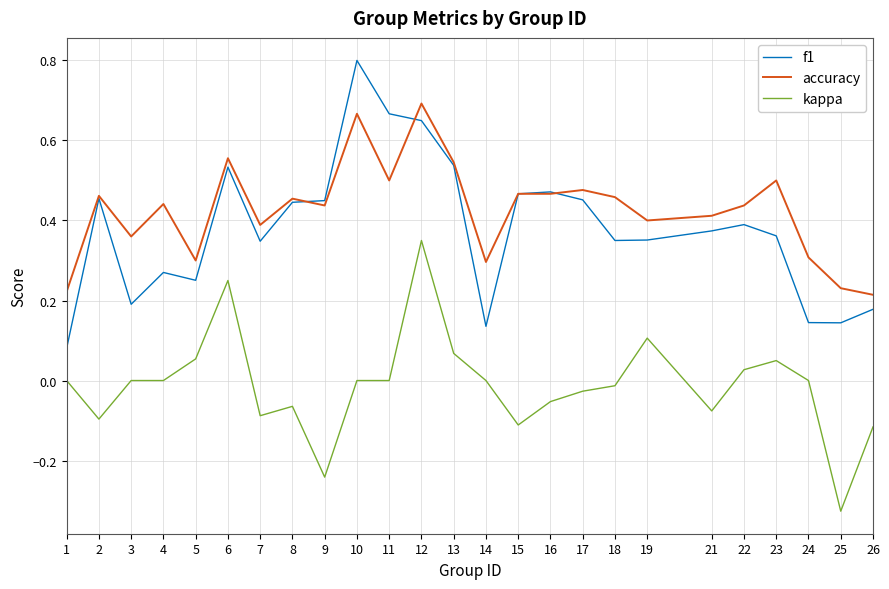

Which category has the highest value across all series?

10